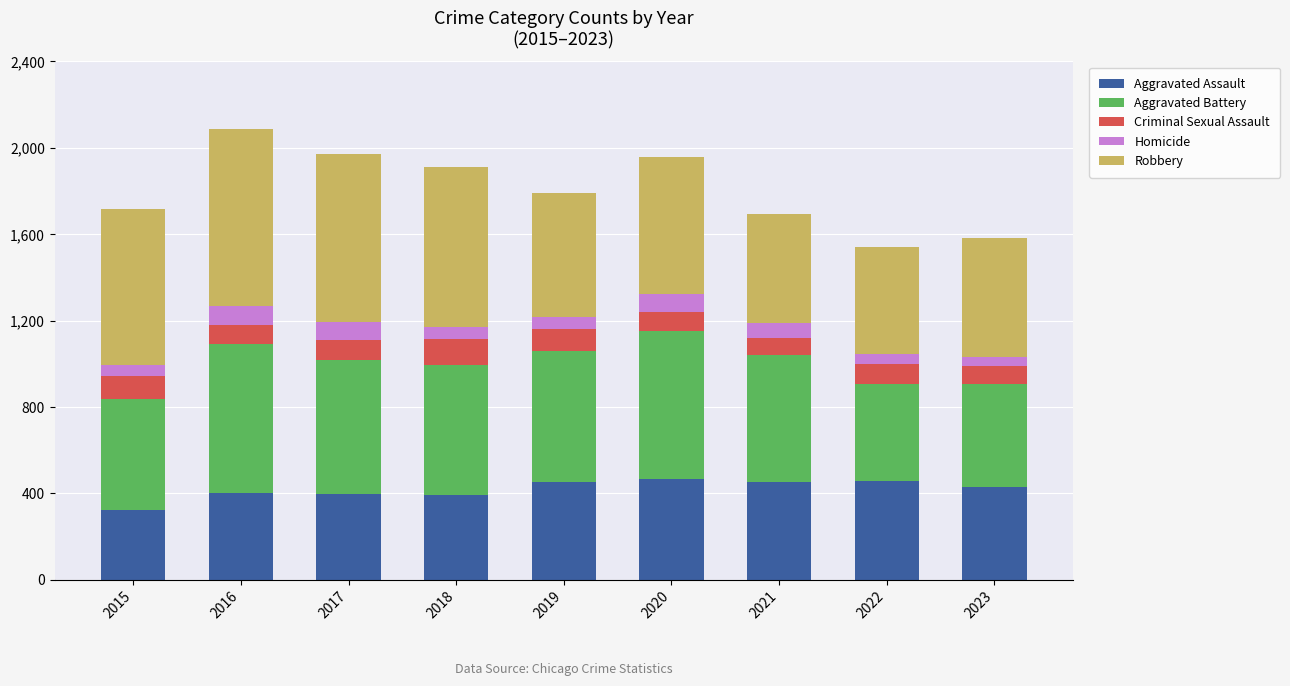

The Aggravated Assault series shows 466 at 2020. True or false?

True